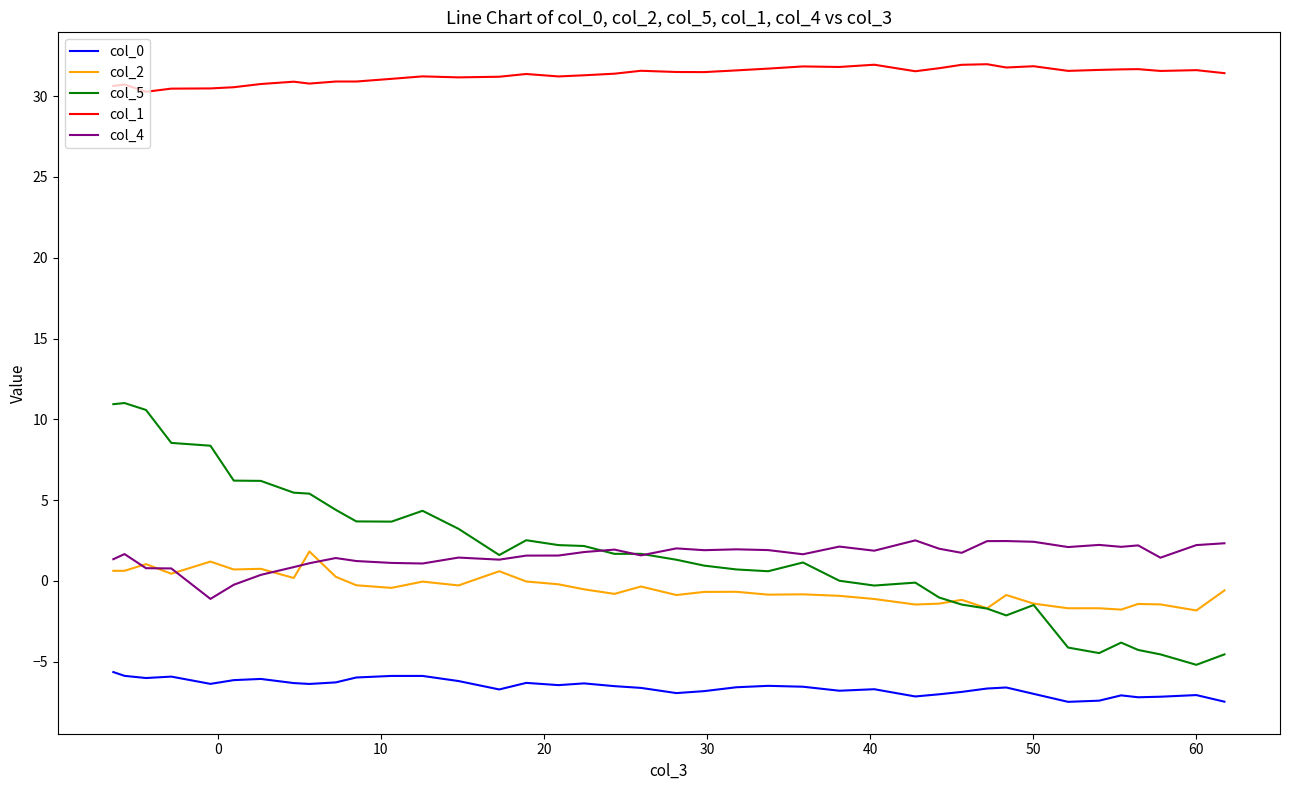

What is the smallest value displayed?

-7.5